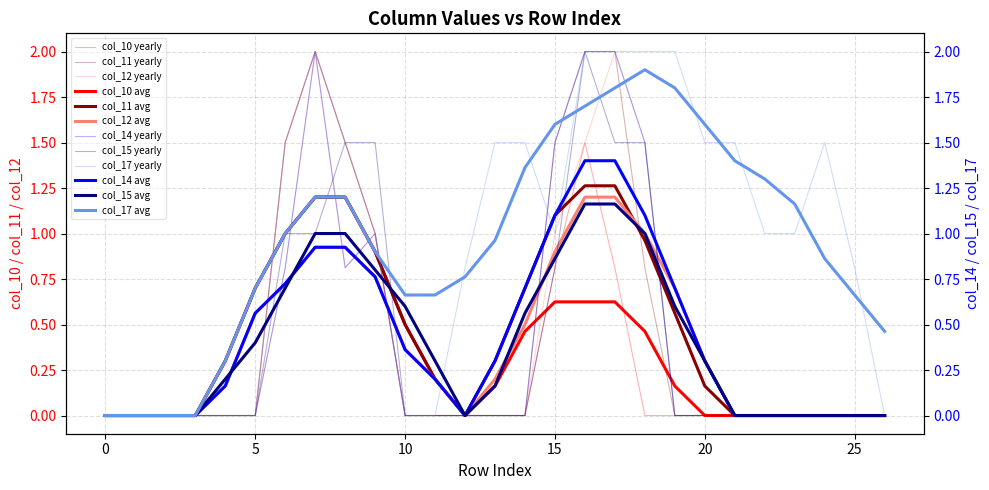

Is this an area chart (filled region under the line)?

No